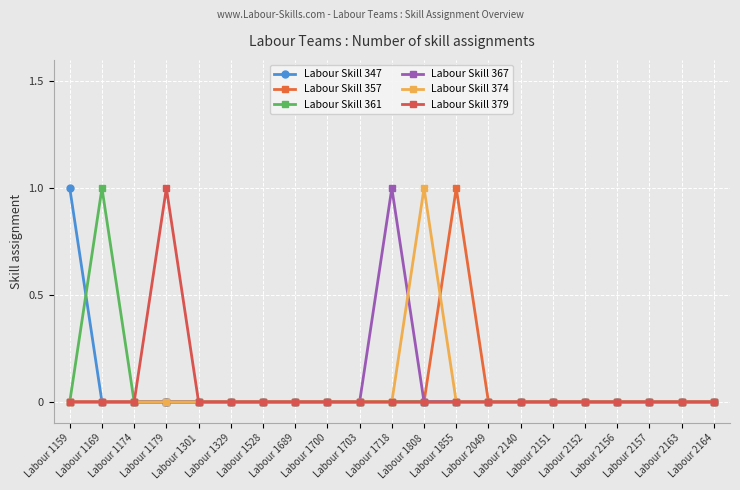

Reading right to left, what are all the values shown in this chart?

Labour Skill 347: 0	0	0	0	0	0	0	0	0	0	0	0	0	0	0	0	0	0	0	0	1
Labour Skill 357: 0	0	0	0	0	0	0	0	1	0	0	0	0	0	0	0	0	0	0	0	0
Labour Skill 361: 0	0	0	0	0	0	0	0	0	0	0	0	0	0	0	0	0	0	0	1	0
Labour Skill 367: 0	0	0	0	0	0	0	0	0	0	1	0	0	0	0	0	0	0	0	0	0
Labour Skill 374: 0	0	0	0	0	0	0	0	0	1	0	0	0	0	0	0	0	0	0	0	0
Labour Skill 379: 0	0	0	0	0	0	0	0	0	0	0	0	0	0	0	0	0	1	0	0	0